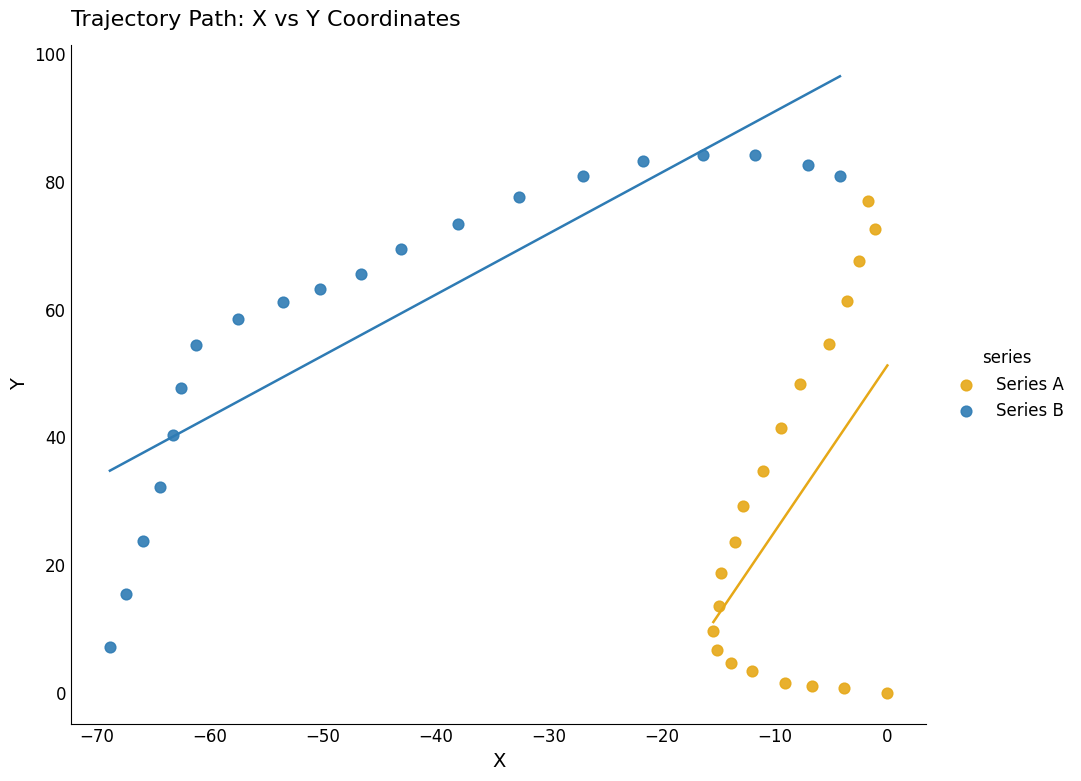

Which series reaches the maximum Y coordinate?

Series B